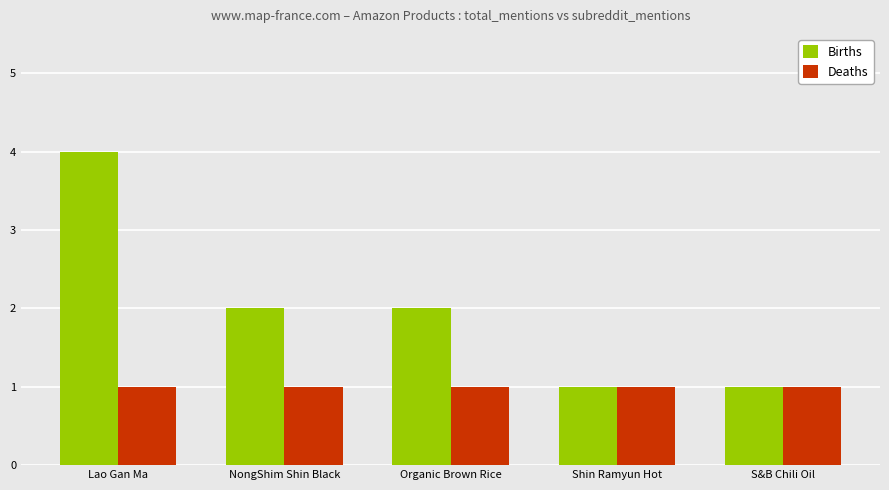

At Lao Gan Ma, list the series in order from largest to smallest.

Births, Deaths